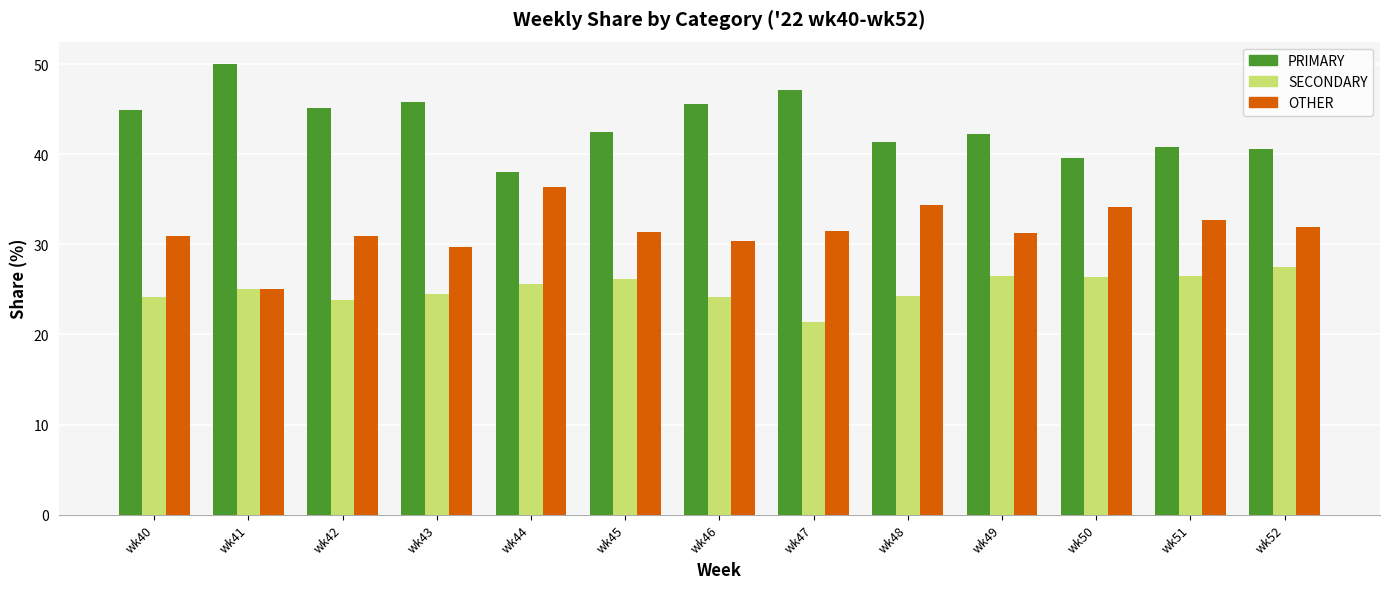

Which category has the highest value in the OTHER series?

wk44